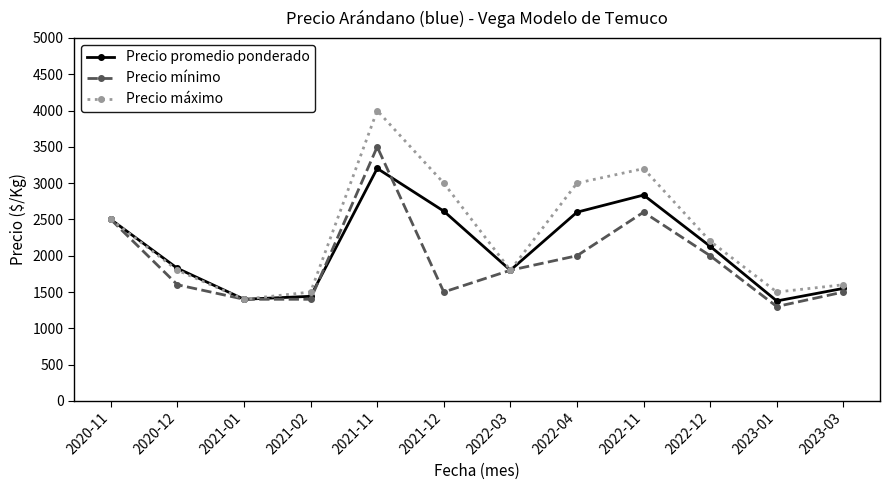

Which series has the largest total across all categories?

Precio máximo